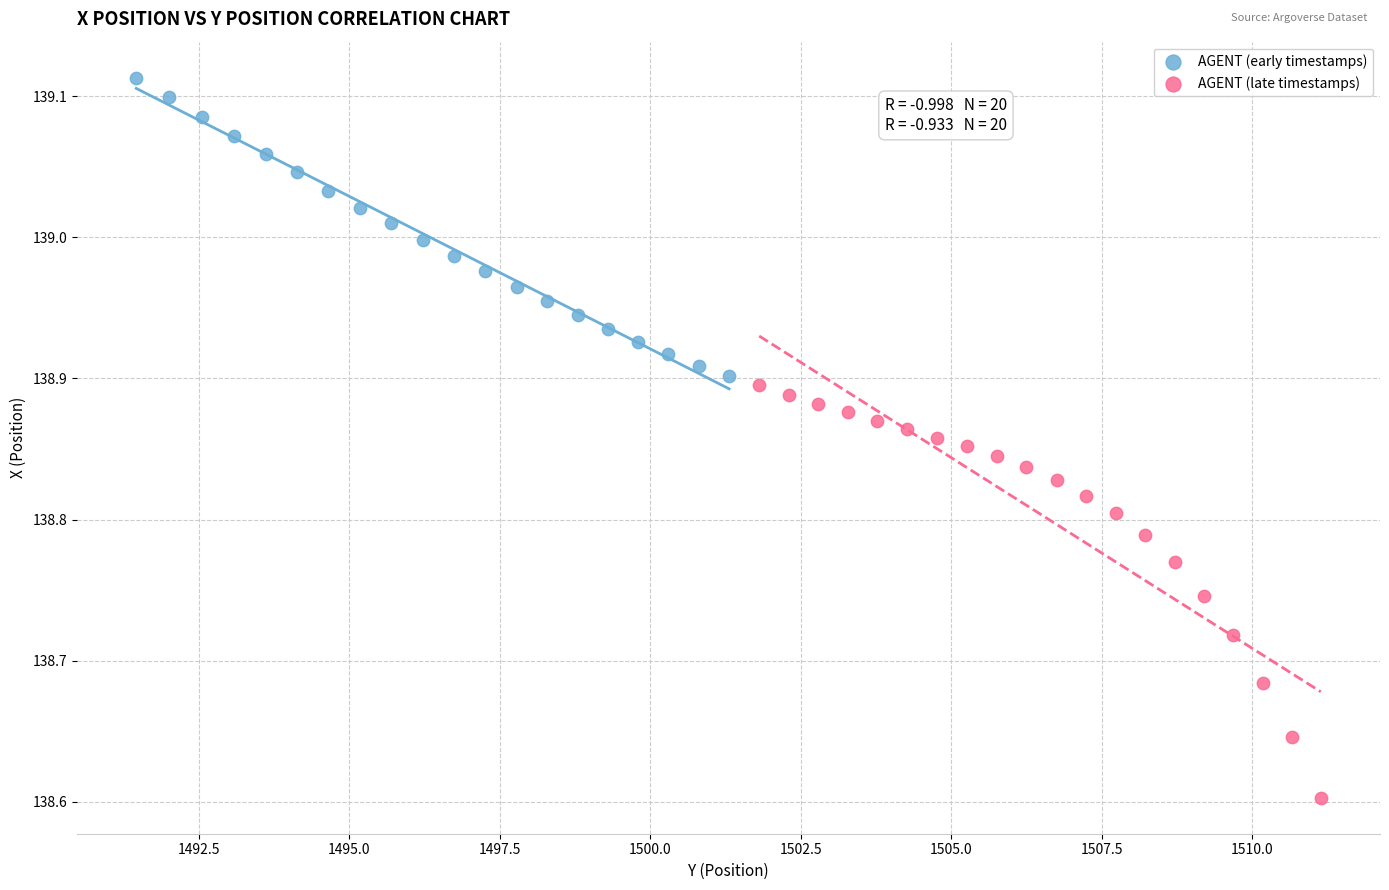

Which series contains the highest Y value?

AGENT (early timestamps)